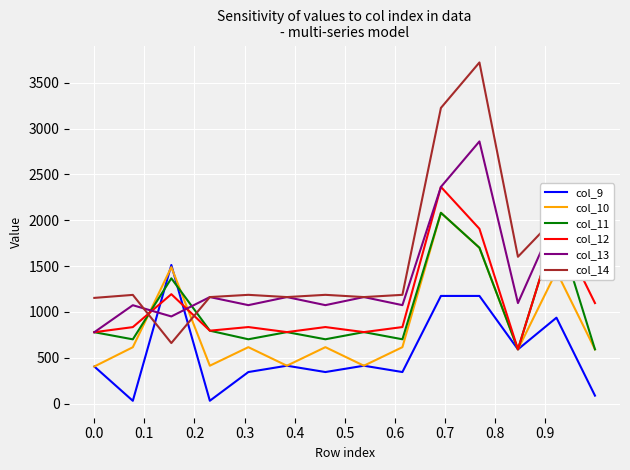

Which series has the largest total across all categories?

col_14